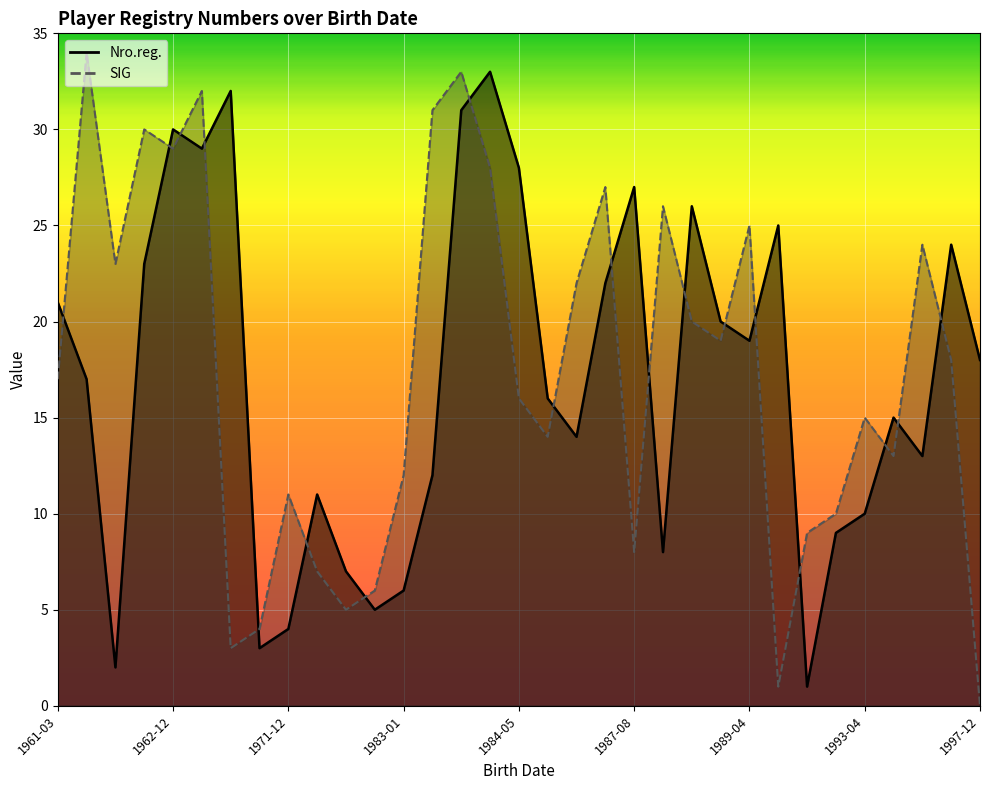

What is the difference between the maximum and second lowest values in the SIG series?

33